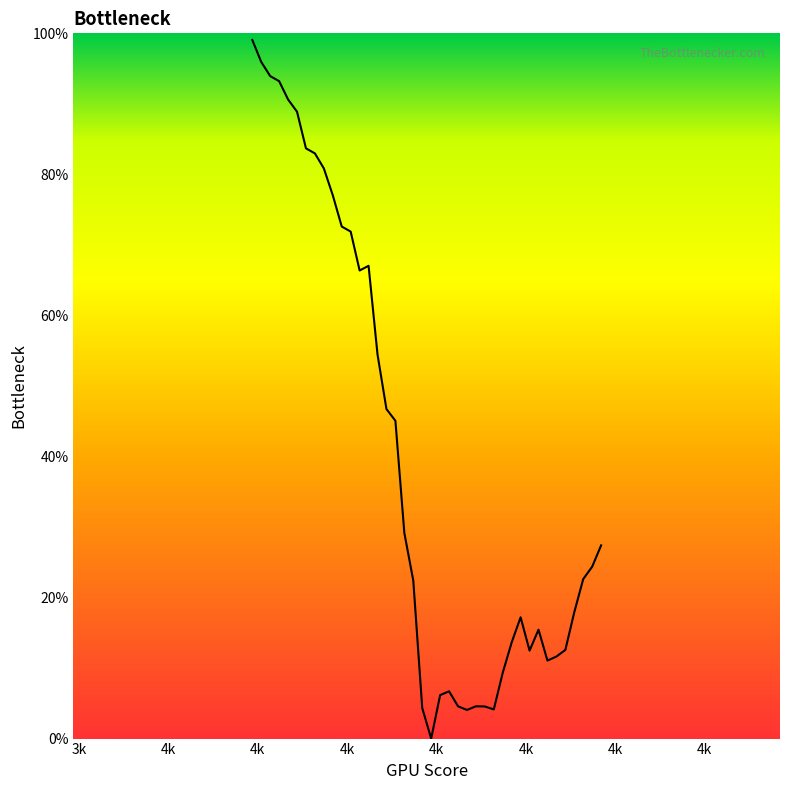

Is this an area chart (filled region under the line)?

No